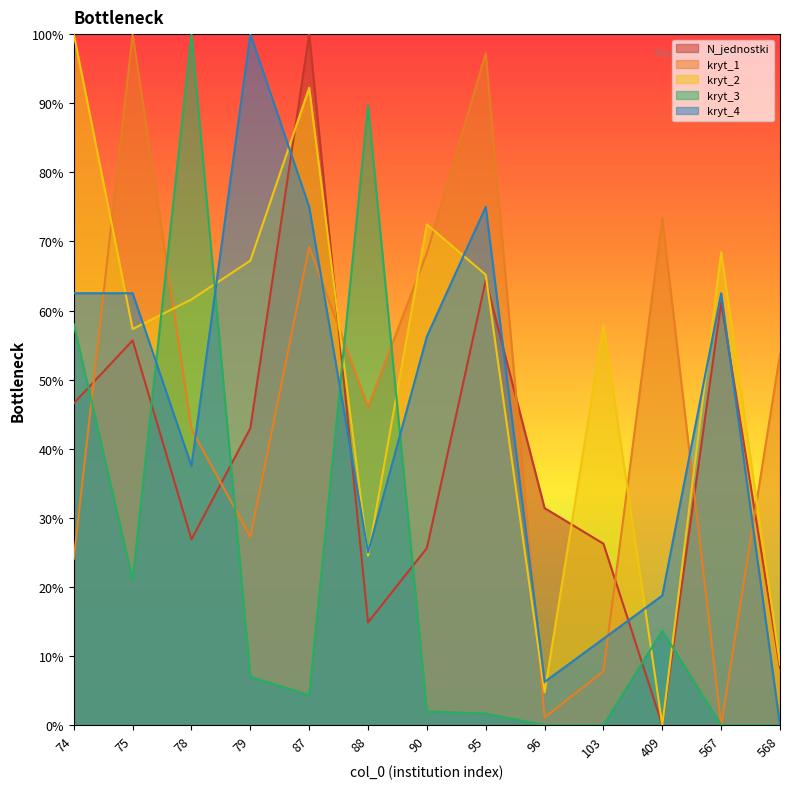

What is the value of the kryt_1 point at the 4th from the left?

0.3